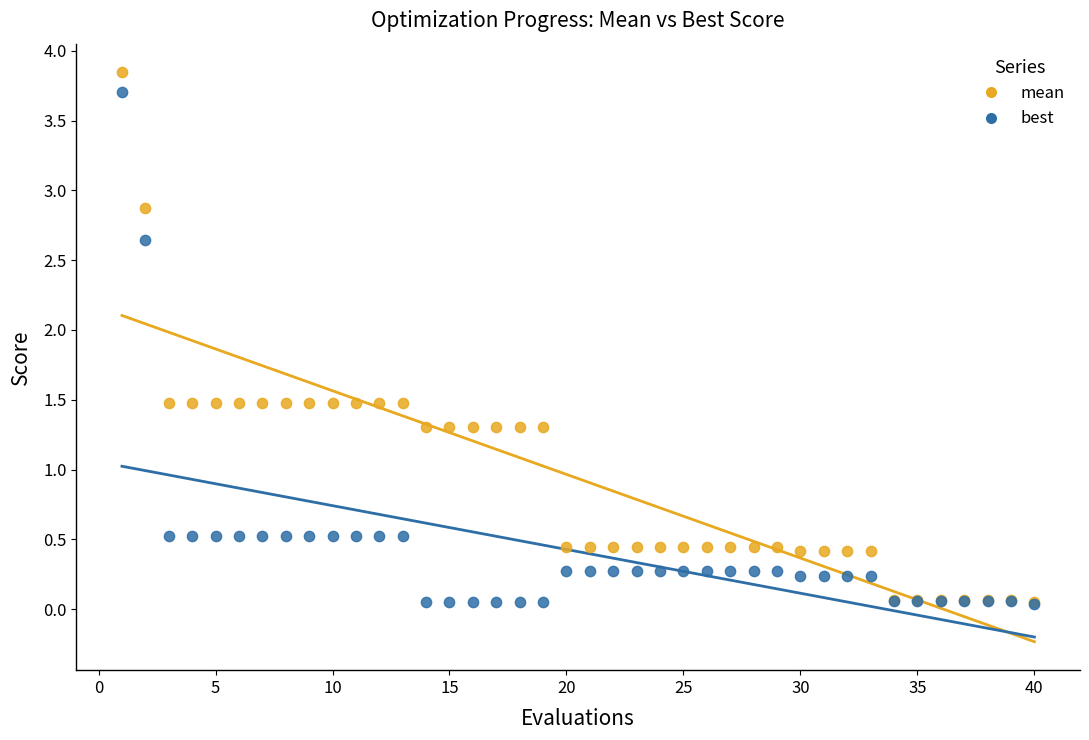

What are all the series names shown in the legend?

mean, best